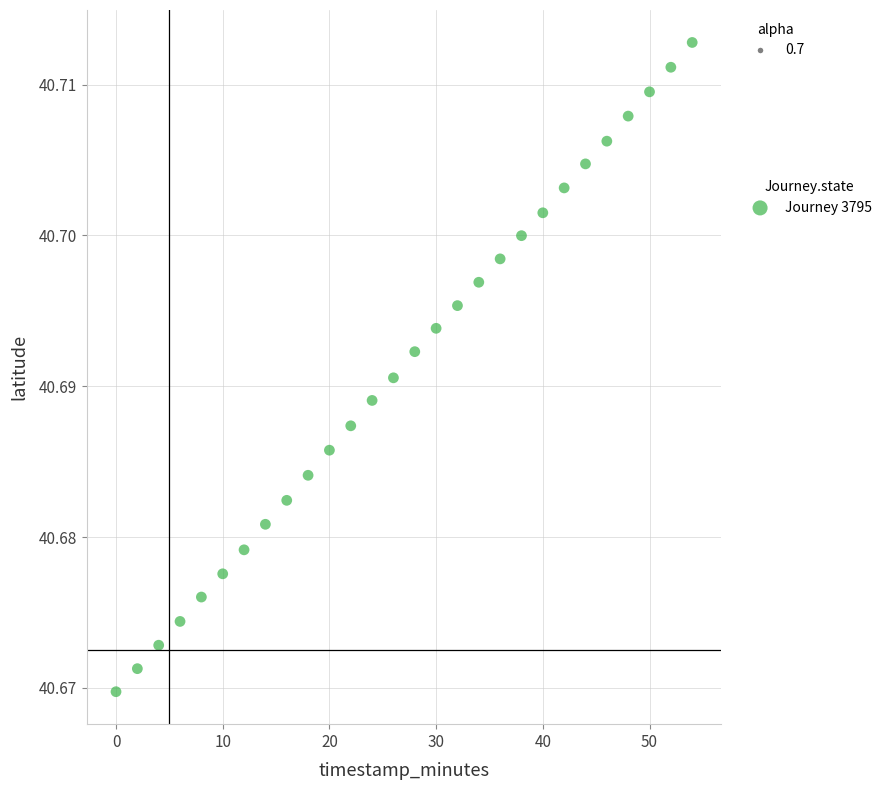

How many points are shown in the scatter plot?

28